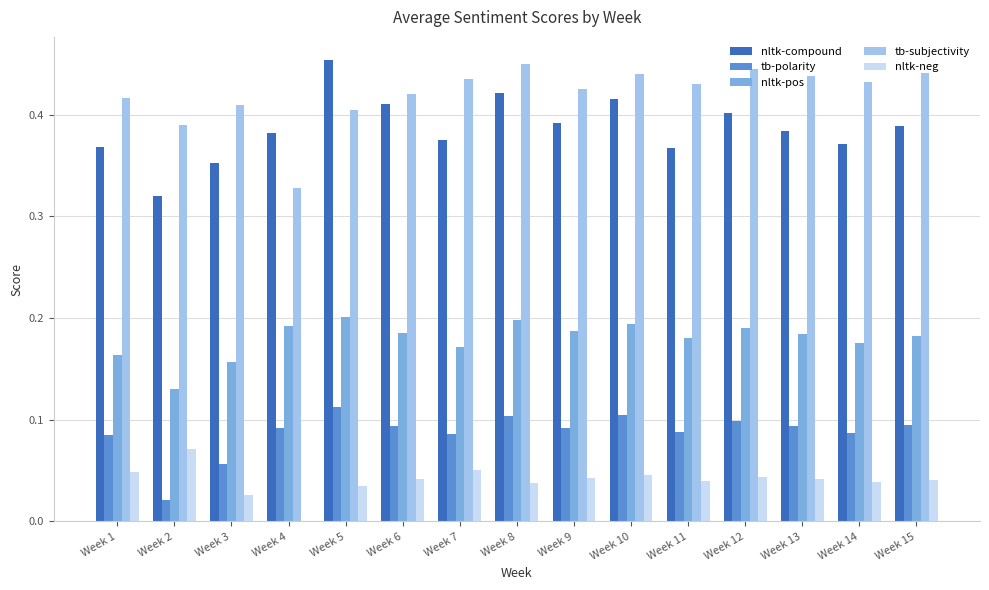

How many data points does each series have?

15